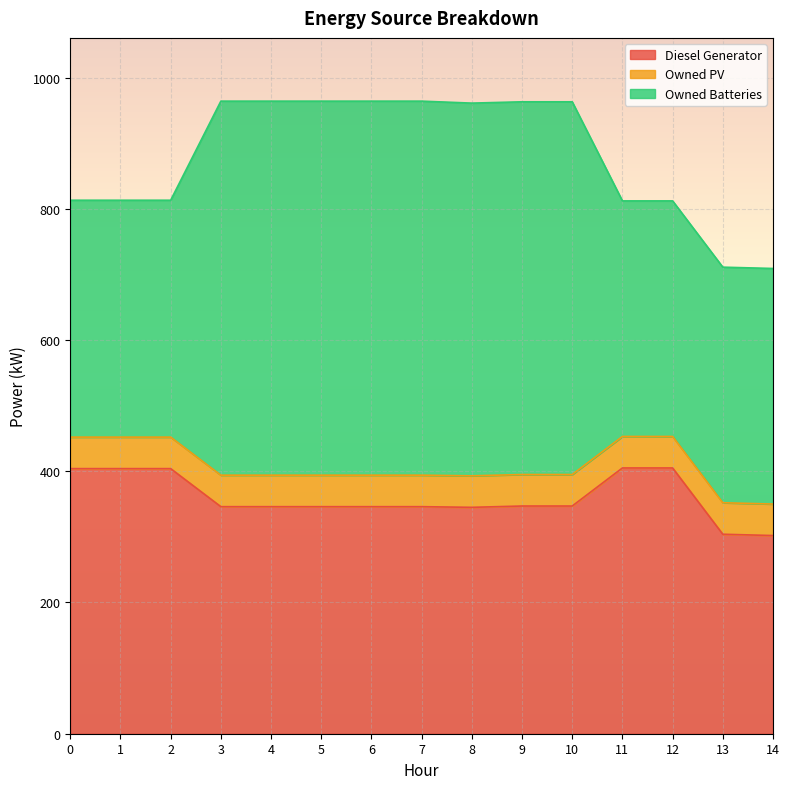

Which has a higher value, 3 or 10?

10